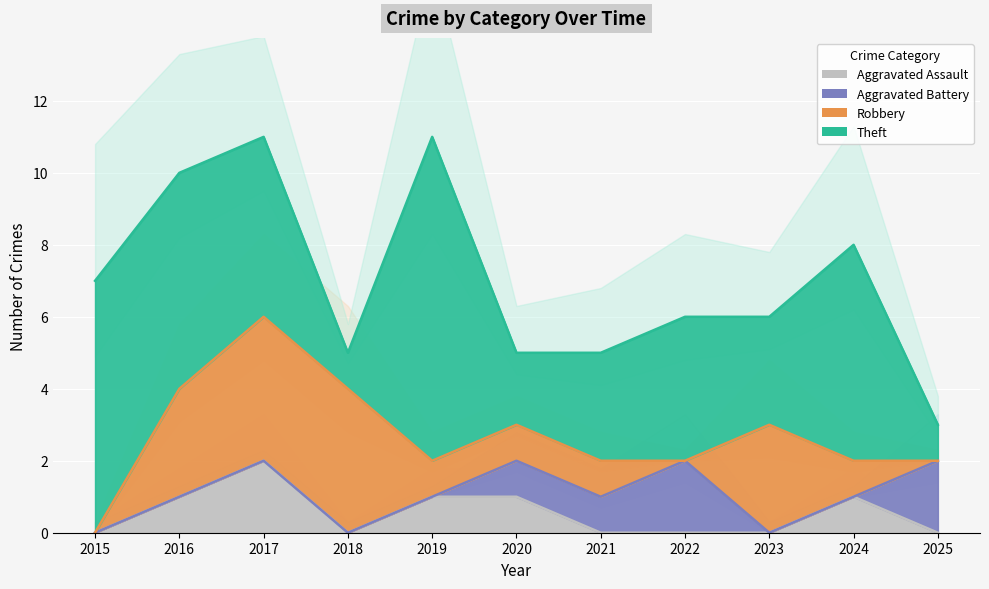

What is the total value across all series at 2022?

6